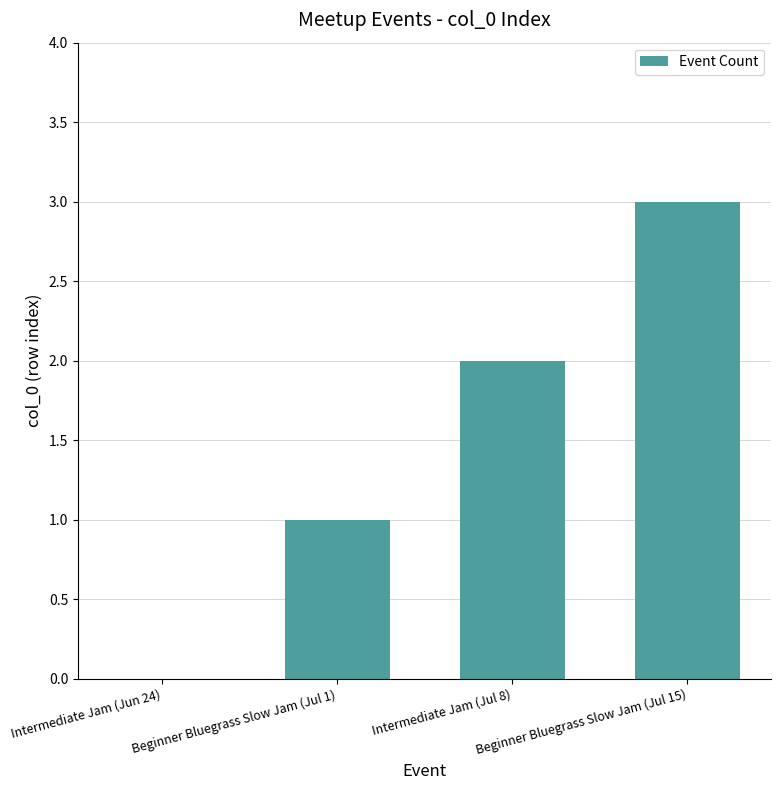

The chart shows a value of 1 at Beginner Bluegrass Slow Jam (Jul 1). True or false?

True